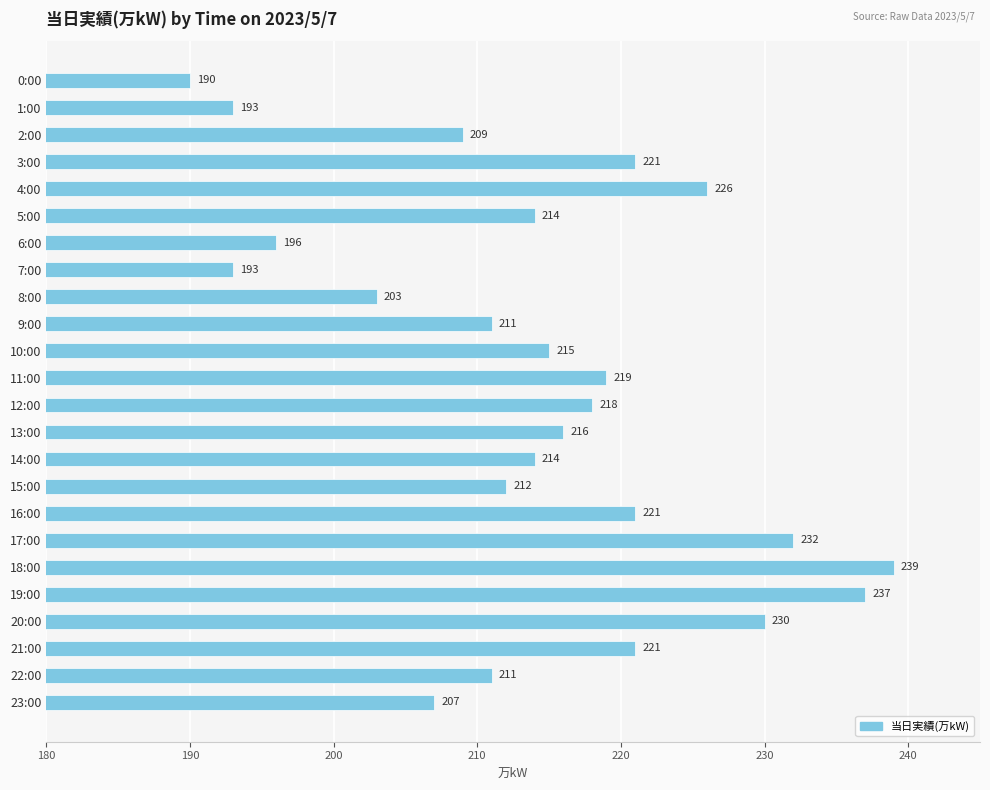

What is the difference between the second highest and second lowest values?

44